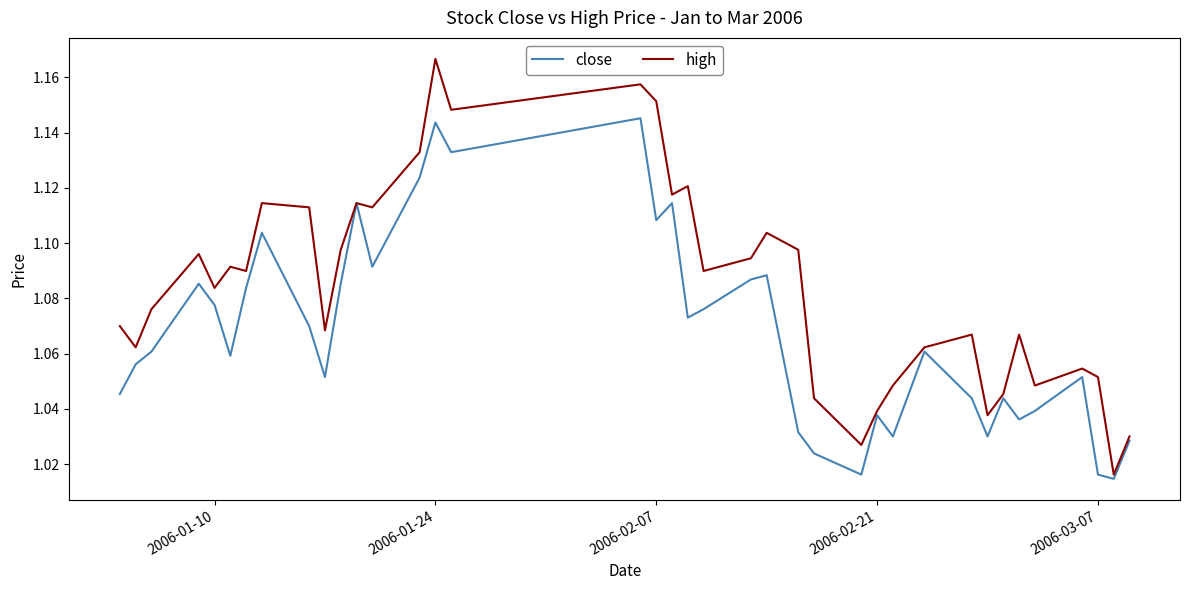

True or false: high has more than 2 points higher than both neighbors.

True